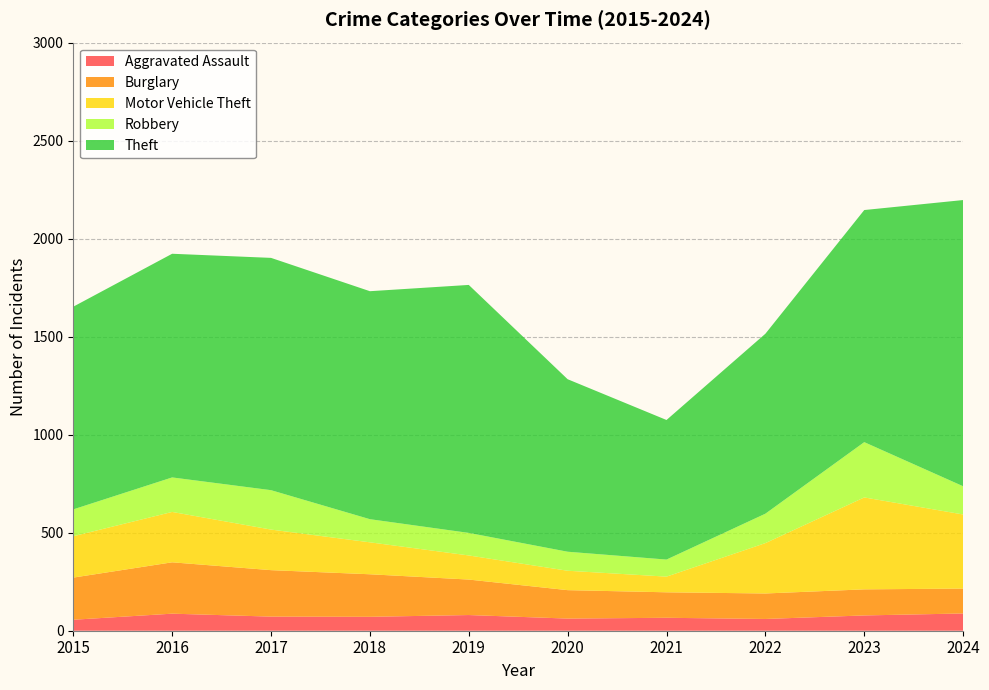

Reading left to right, what are all the values shown in this chart?

Aggravated Assault: 2015=56	2016=87	2017=72	2018=71	2019=80	2020=62	2021=66	2022=60	2023=78	2024=88
Burglary: 2015=215	2016=262	2017=237	2018=217	2019=181	2020=145	2021=130	2022=130	2023=133	2024=127
Motor Vehicle Theft: 2015=211	2016=257	2017=207	2018=163	2019=123	2020=99	2021=80	2022=257	2023=469	2024=378
Robbery: 2015=137	2016=176	2017=201	2018=118	2019=115	2020=97	2021=87	2022=150	2023=282	2024=144
Theft: 2015=1034	2016=1141	2017=1185	2018=1163	2019=1265	2020=880	2021=712	2022=918	2023=1184	2024=1460